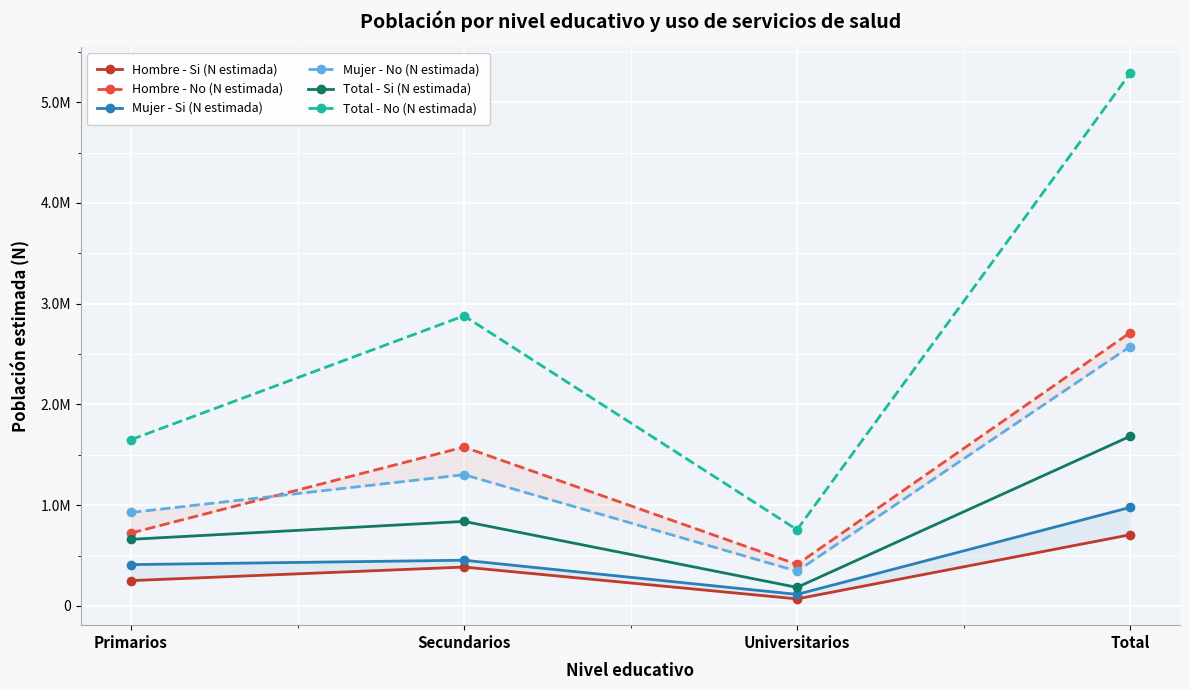

At Primarios, list the series in order from largest to smallest.

Total - No (N estimada), Mujer - No (N estimada), Hombre - No (N estimada), Total - Si (N estimada), Mujer - Si (N estimada), Hombre - Si (N estimada)